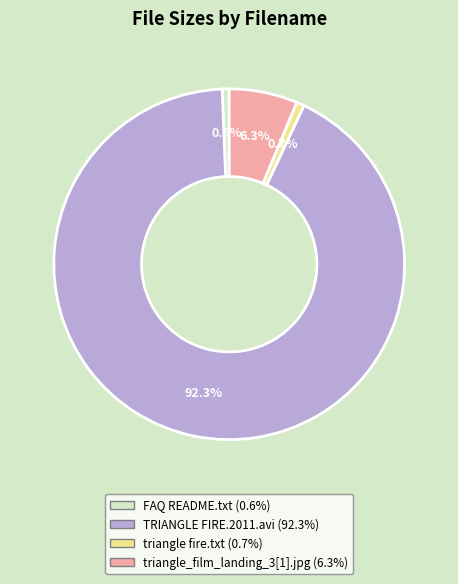

How many slices are in this pie chart?

4